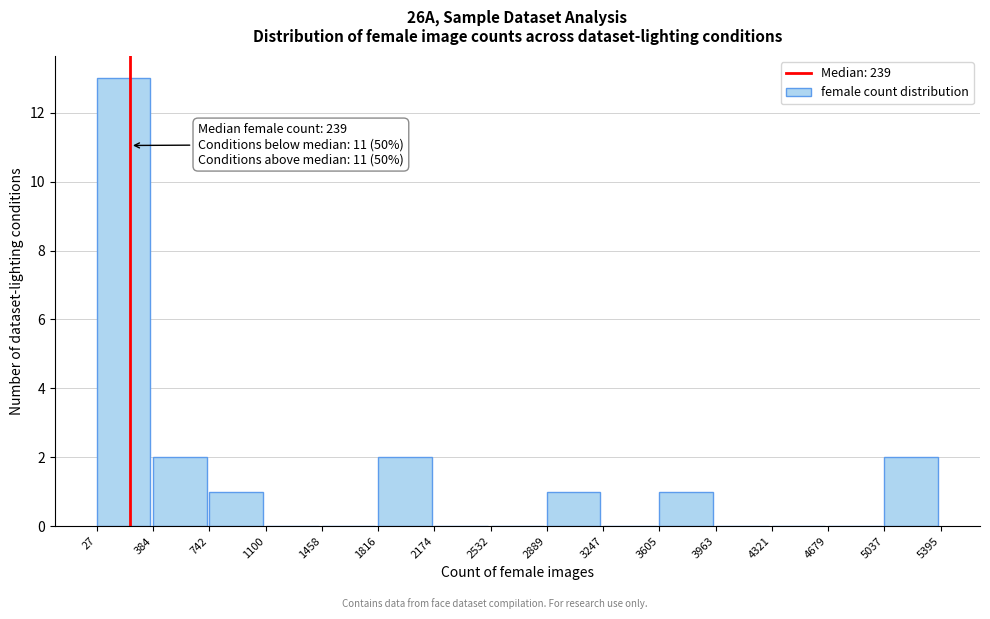

Over which range of the x-axis is the bar tallest?

27 to 384